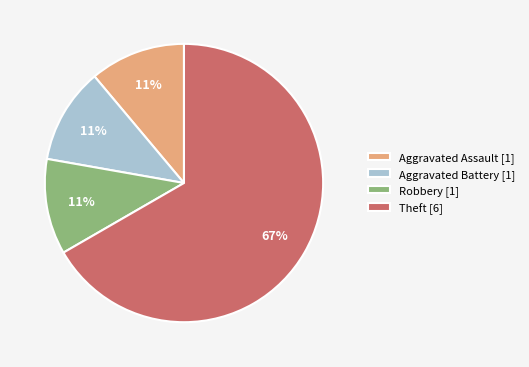

The Robbery [1] slice represents 2% of the pie. True or false?

False